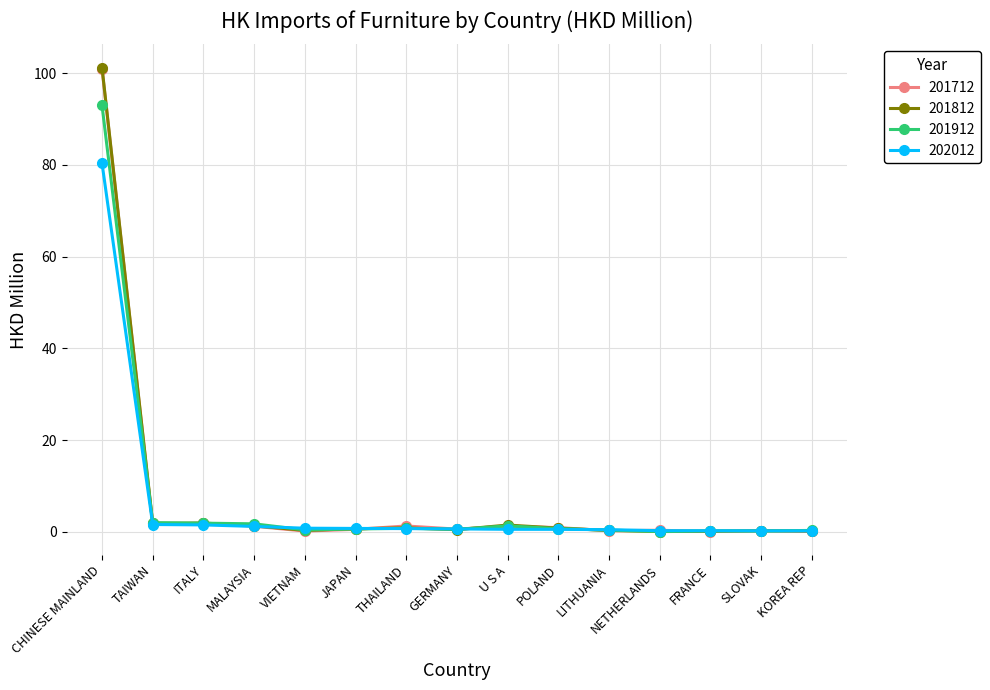

True or false: 201812 has more than 2 points higher than both neighbors.

True